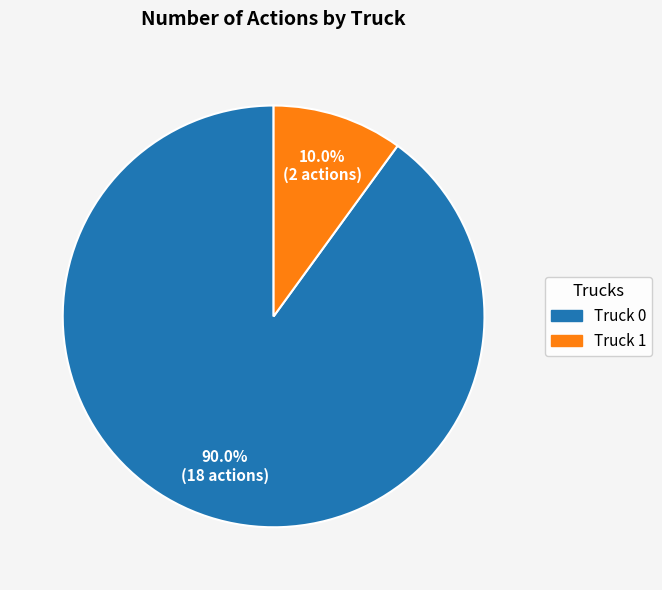

Is there a majority slice in this chart?

Yes